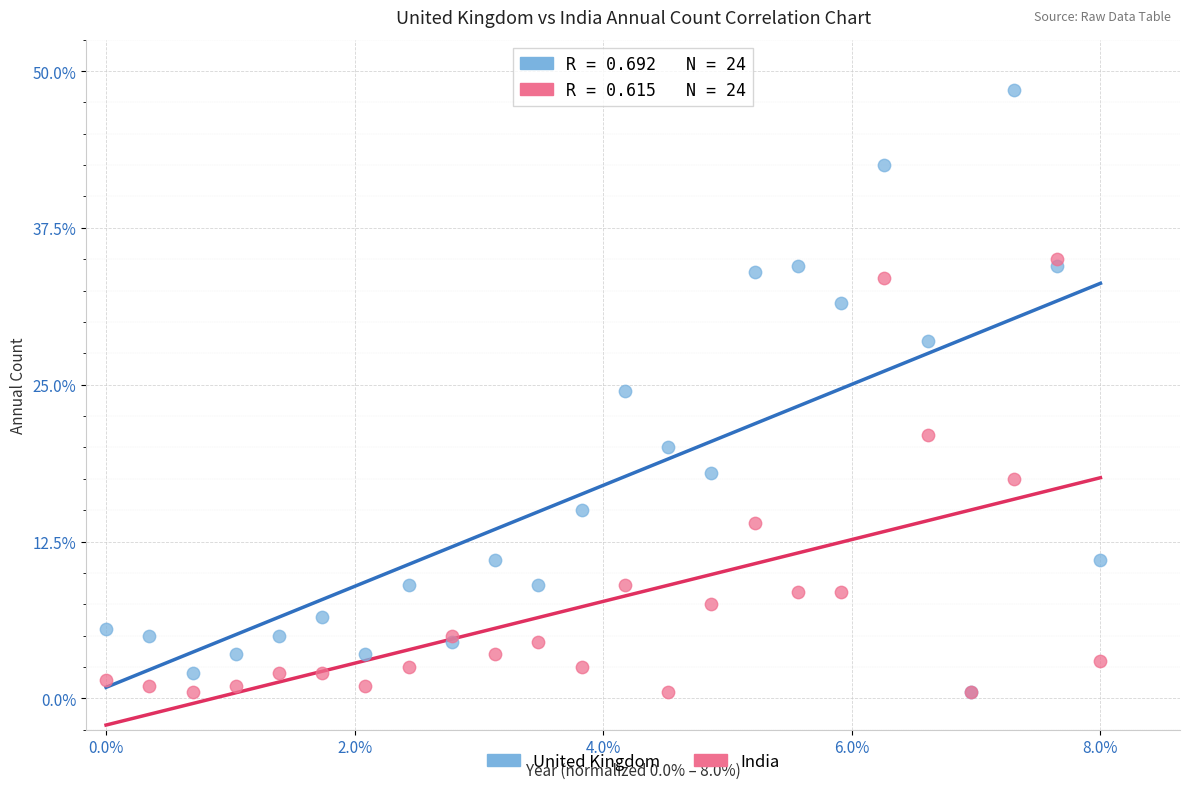

What are all the series names shown in the legend?

United Kingdom, India